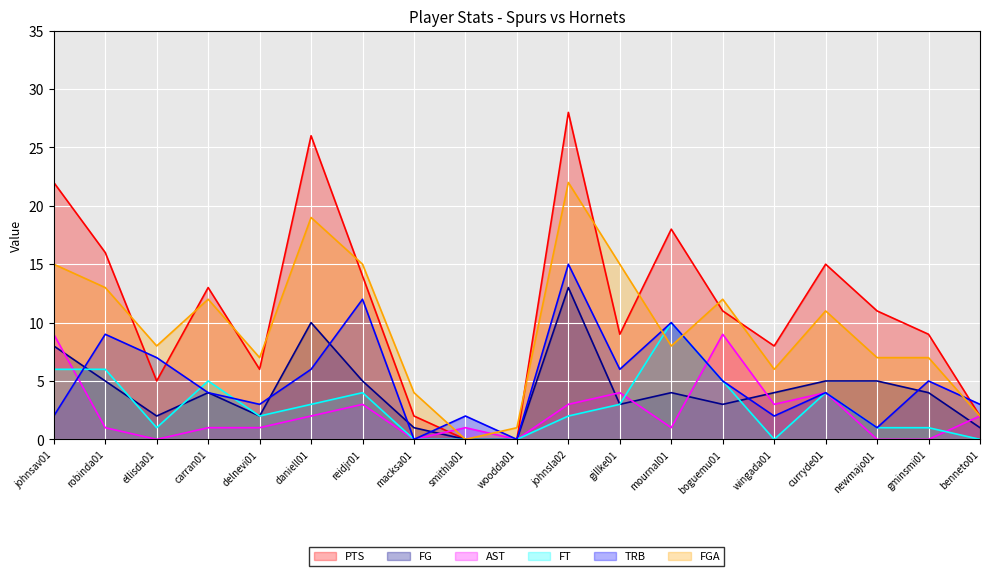

How many times do FGA and PTS cross each other?

10